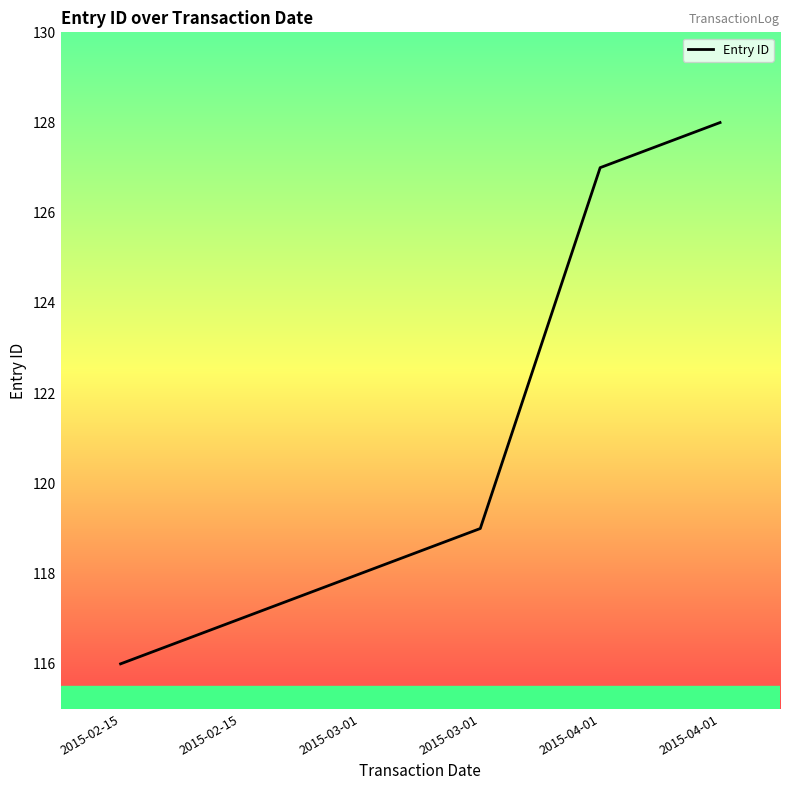

Reading left to right, transcribe all the data shown in this chart.

2015-02-15=116	2015-02-15=117	2015-03-01=118	2015-03-01=119	2015-04-01=127	2015-04-01=128